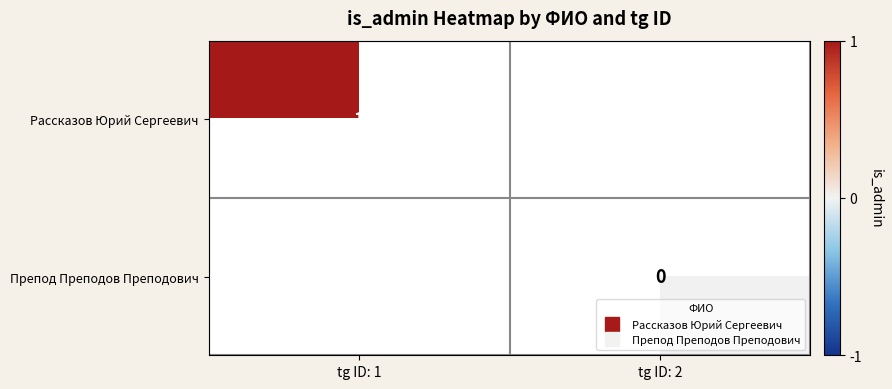

Which category has the highest value in the Рассказов Юрий Сергеевич series?

tg ID: 1